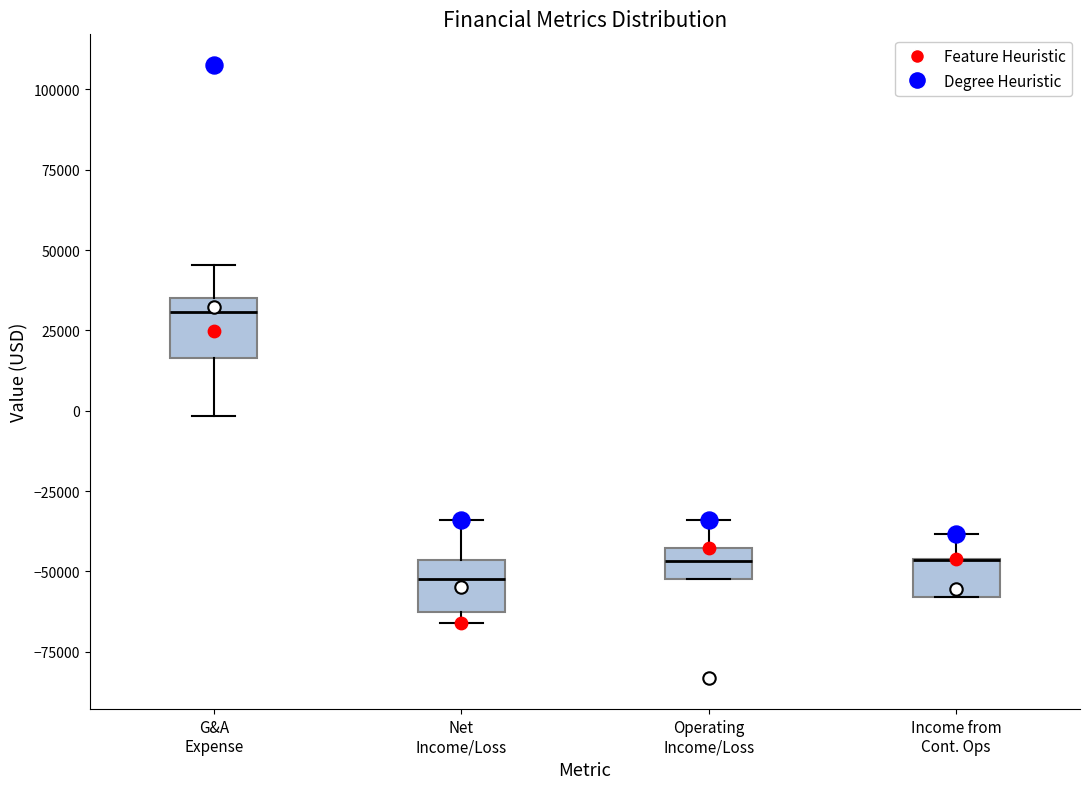

Reading left to right, read every box against the y-axis: the position of its median line, the range the box covers, and the ends of its whiskers. The values are not printed on the chart, so give them approximately, as read against the axis.

G&A Expense: median 30000, box 15000 to 35000, whiskers 0 to 45000
Net Income/Loss: median -50000, box -65000 to -45000, whiskers -65000 (just below the box's lower edge) to -35000
Operating Income/Loss: median -45000 (inside the box), box -50000 to -45000, whiskers -50000 to -35000
Income from Cont. Ops: median -45000 (drawn on the box's upper edge), box -60000 to -45000, whiskers -60000 to -40000